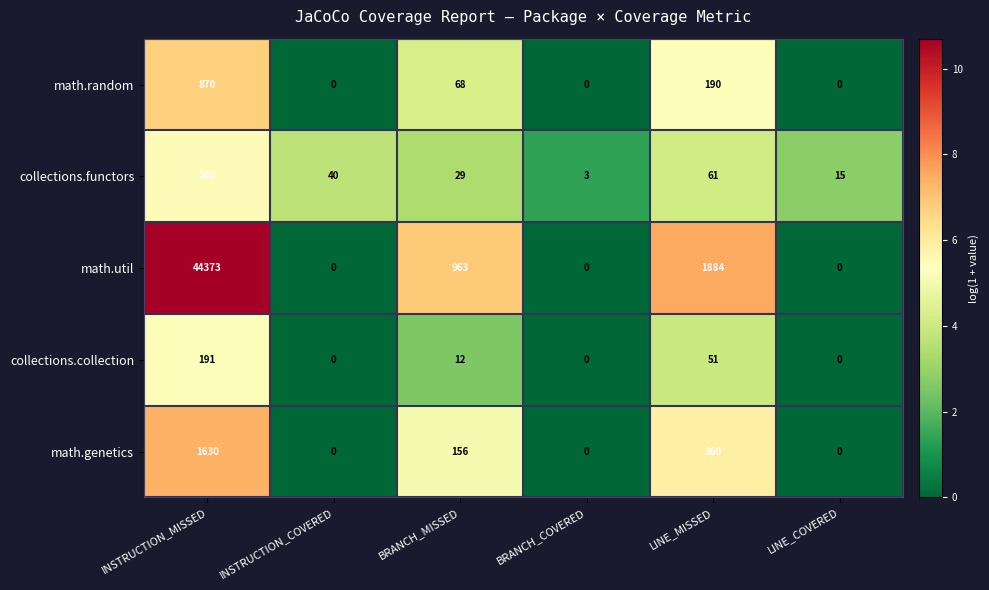

Which series has the largest range (max minus min)?

math.util